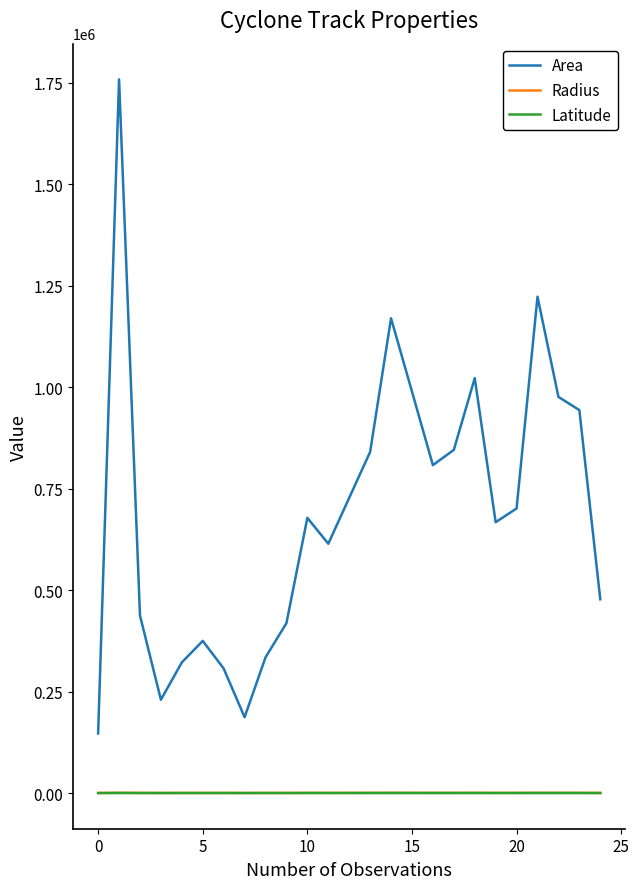

What is the difference between the second highest and second lowest values in the Area series?

1036250.0